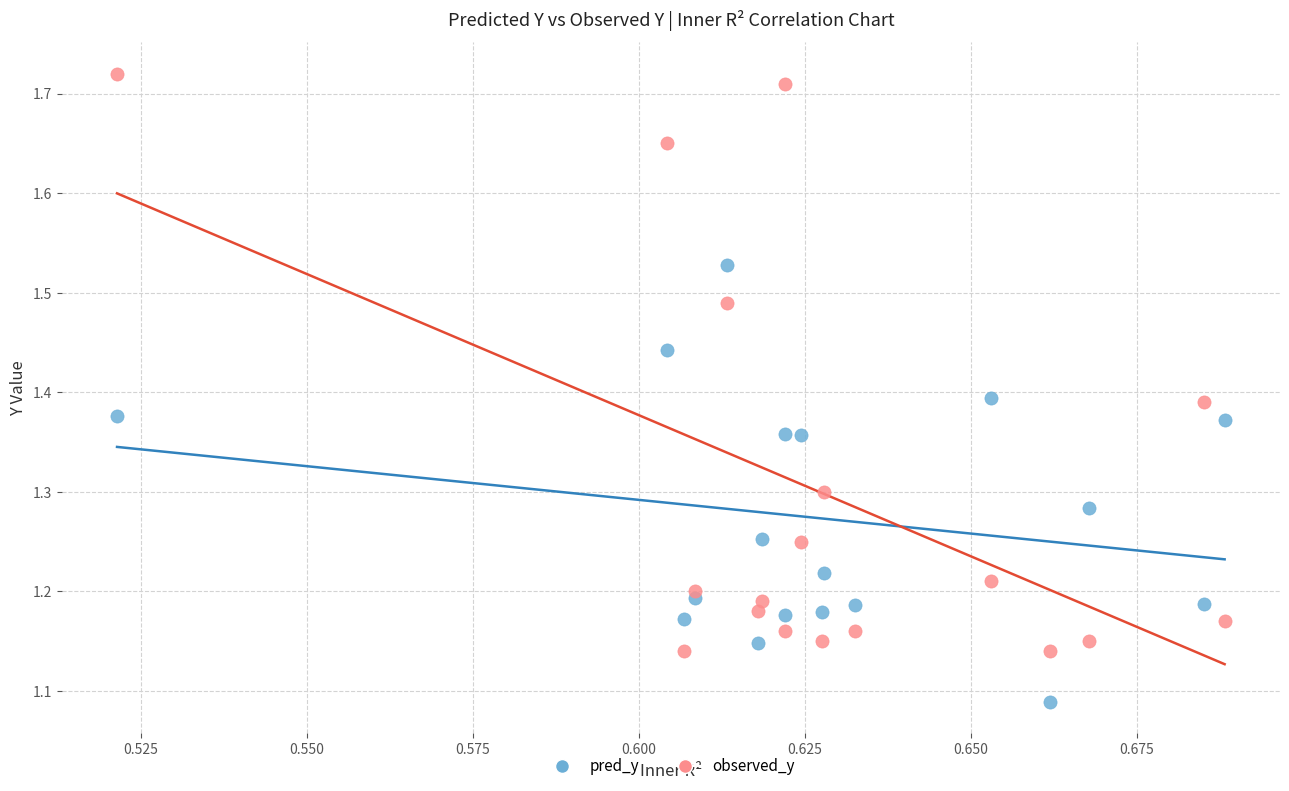

Which series contains the highest Y value?

observed_y